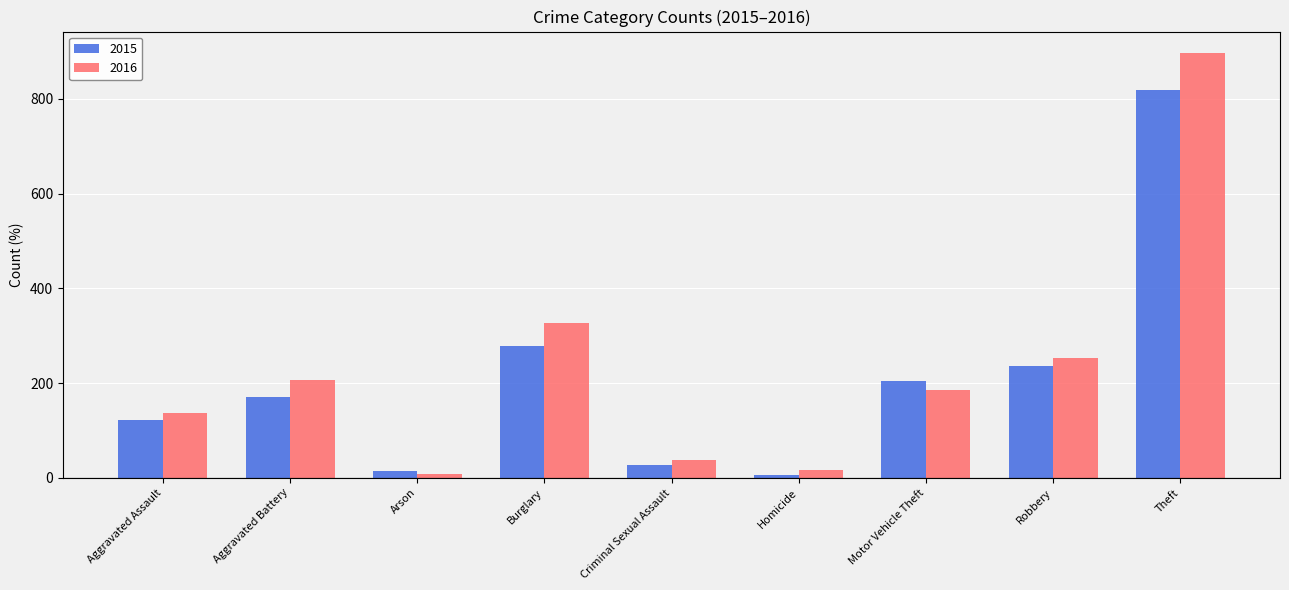

Which series has the widest spread of values?

2016